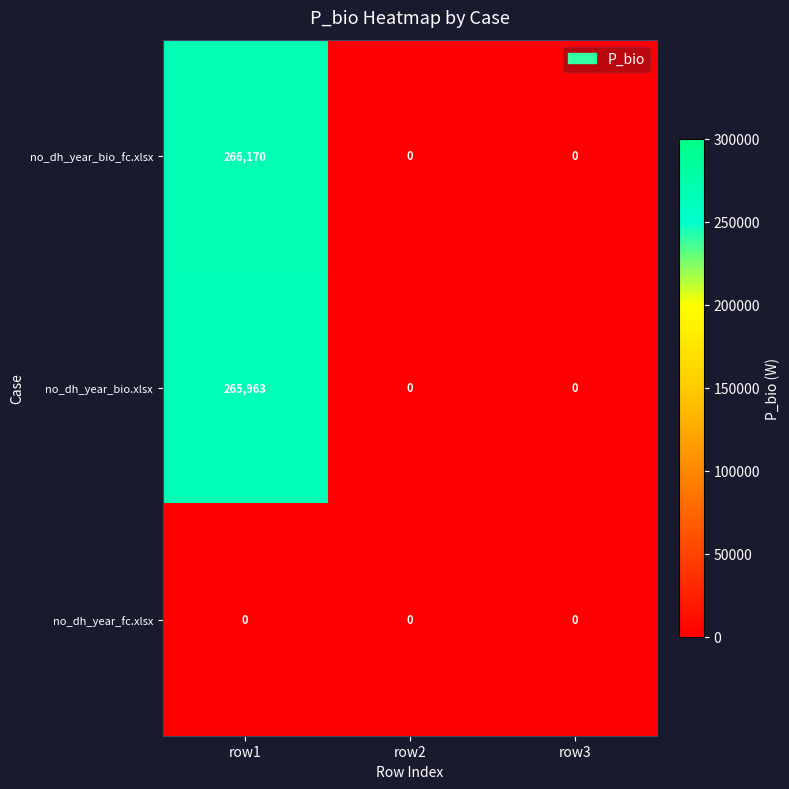

How many positive values does the no_dh_year_bio_fc.xlsx series have?

1